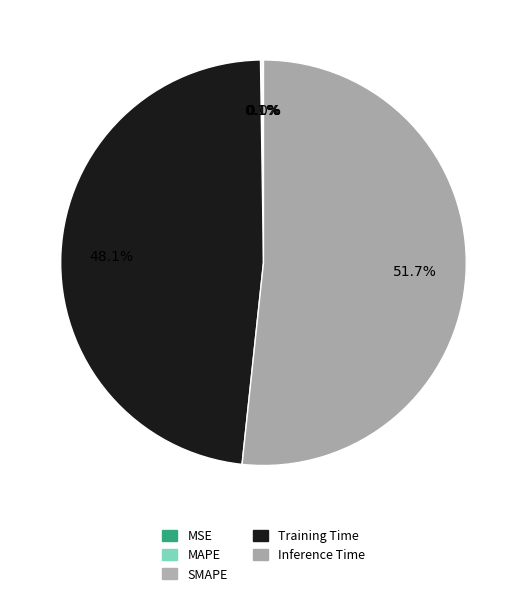

True or false: SMAPE accounts for 9% of the total.

False